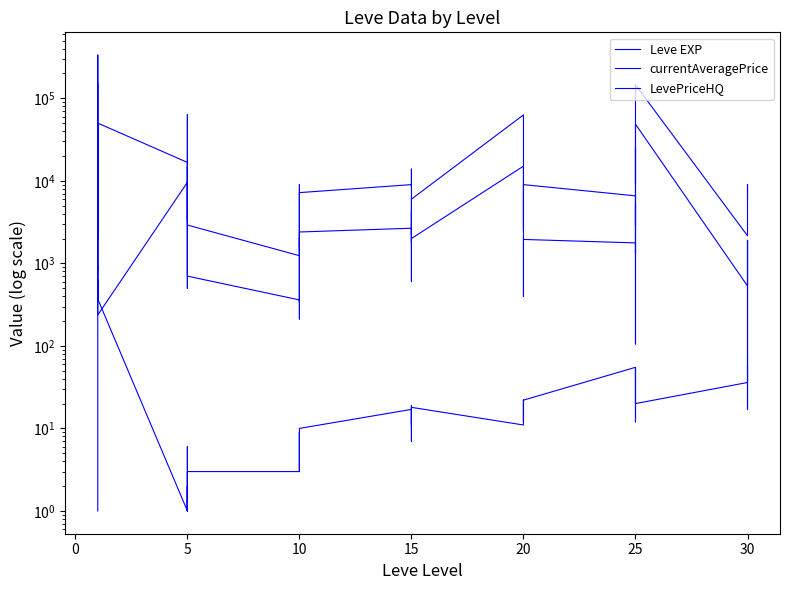

Does the chart have visible grid lines?

No